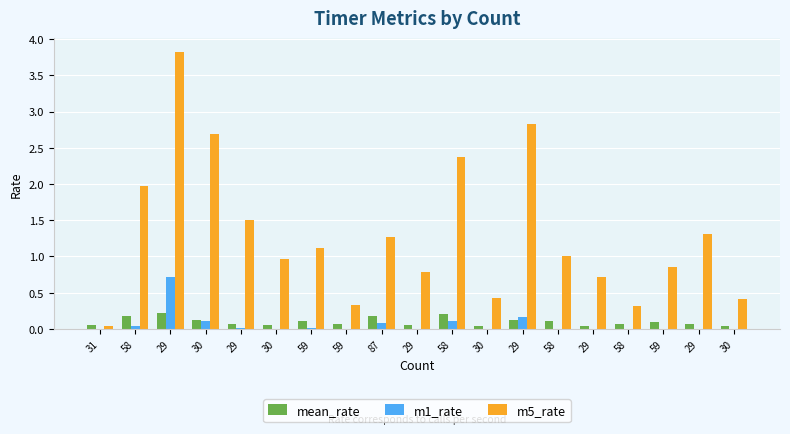

What is the label of the 9th bar from the left?

87